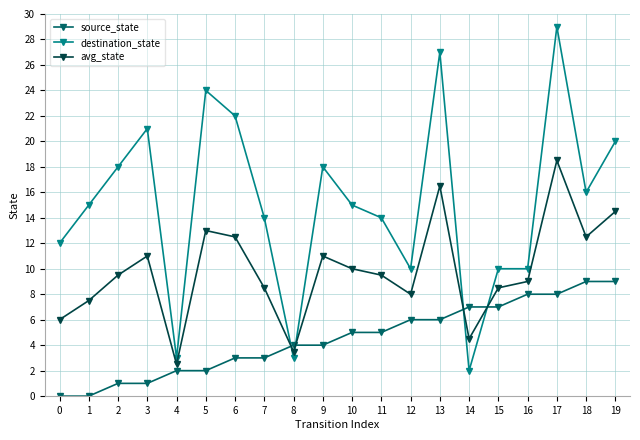

What is the spread (max minus min) of values at 13?

21.0